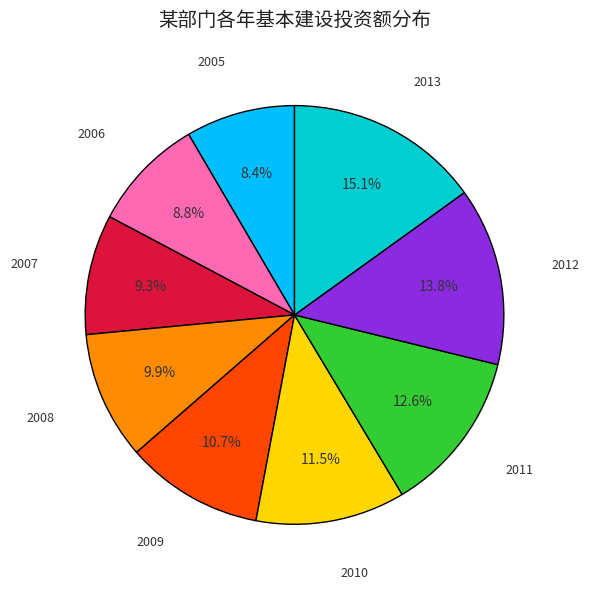

How many segments does this pie chart have?

9